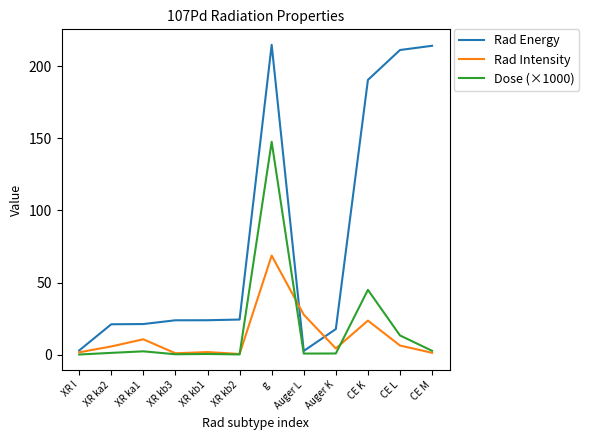

At which label does Dose (×1000) reach its peak?

g